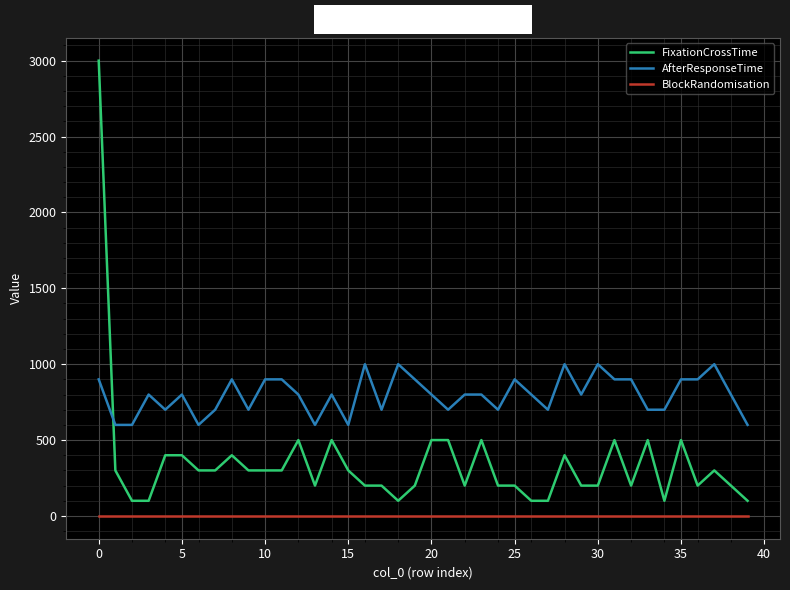

Which series has the widest spread of values?

FixationCrossTime